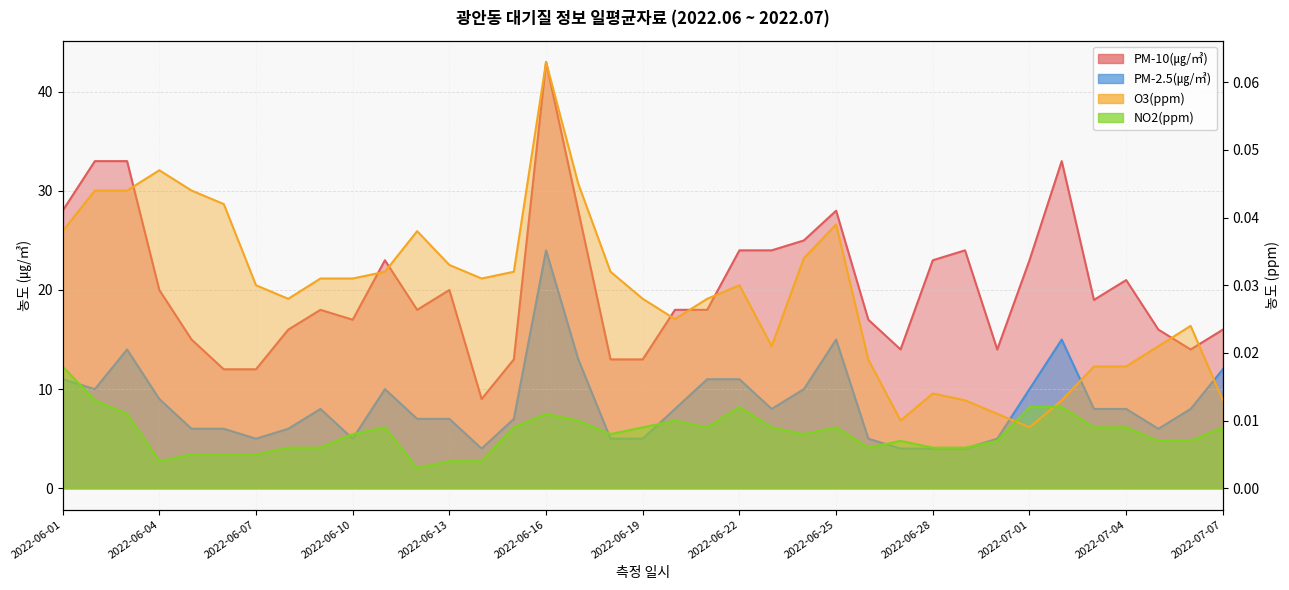

What is the greatest value displayed?

43.0